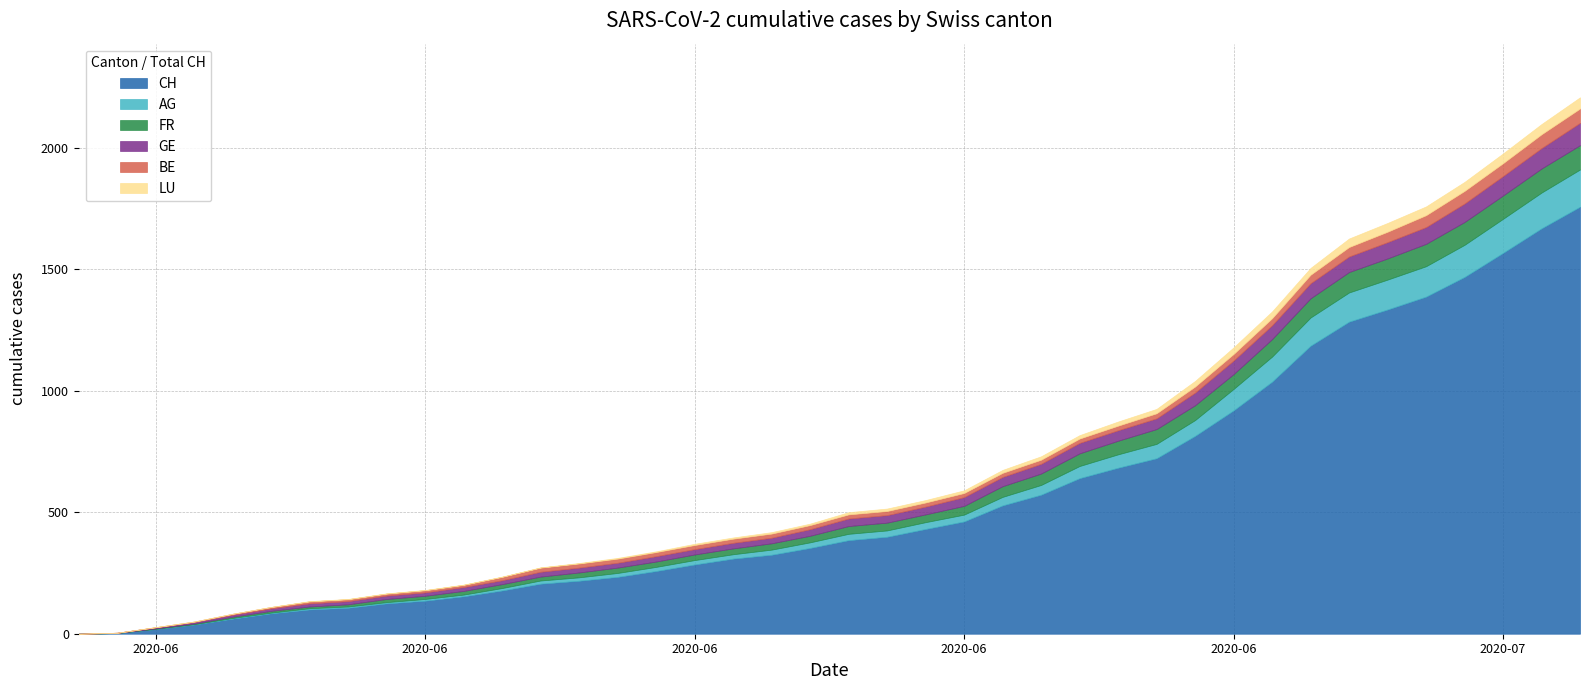

What are all the series names shown in the legend?

CH, AG, FR, GE, BE, LU